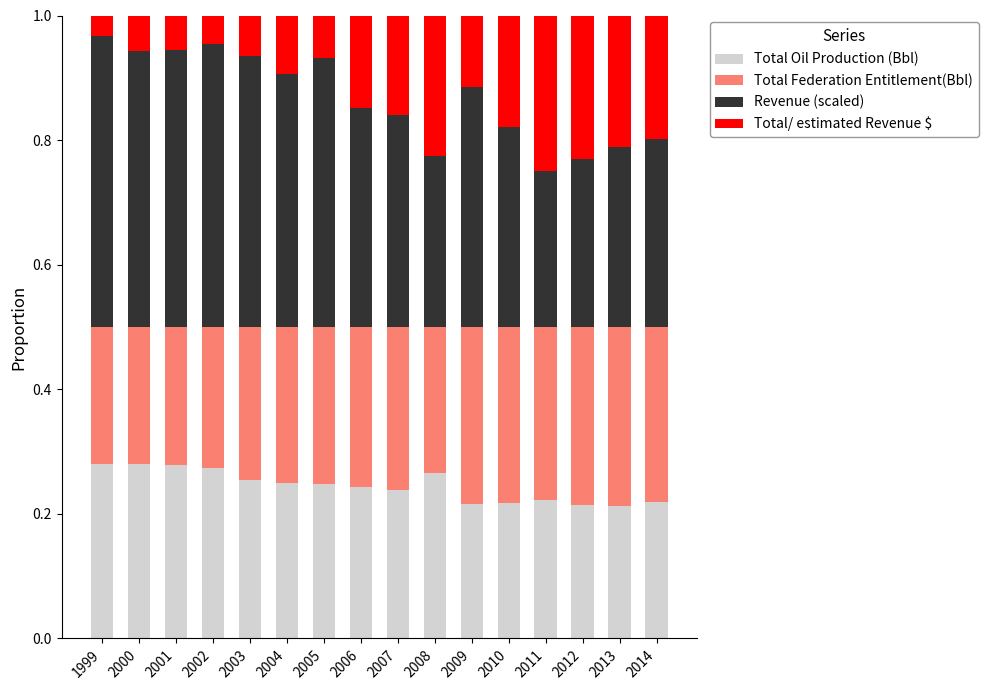

Is it true that Total Oil Production (Bbl) equals 0.1 at 1999?

False